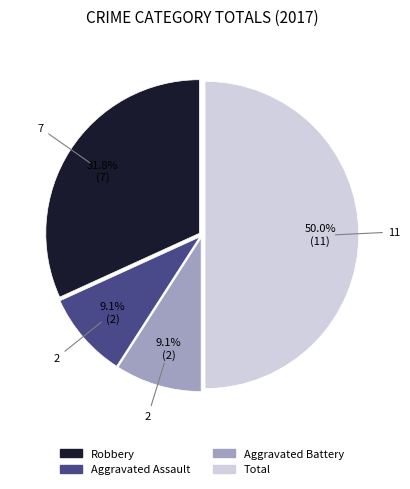

What percentage do Total and Robbery together represent?

81.8%